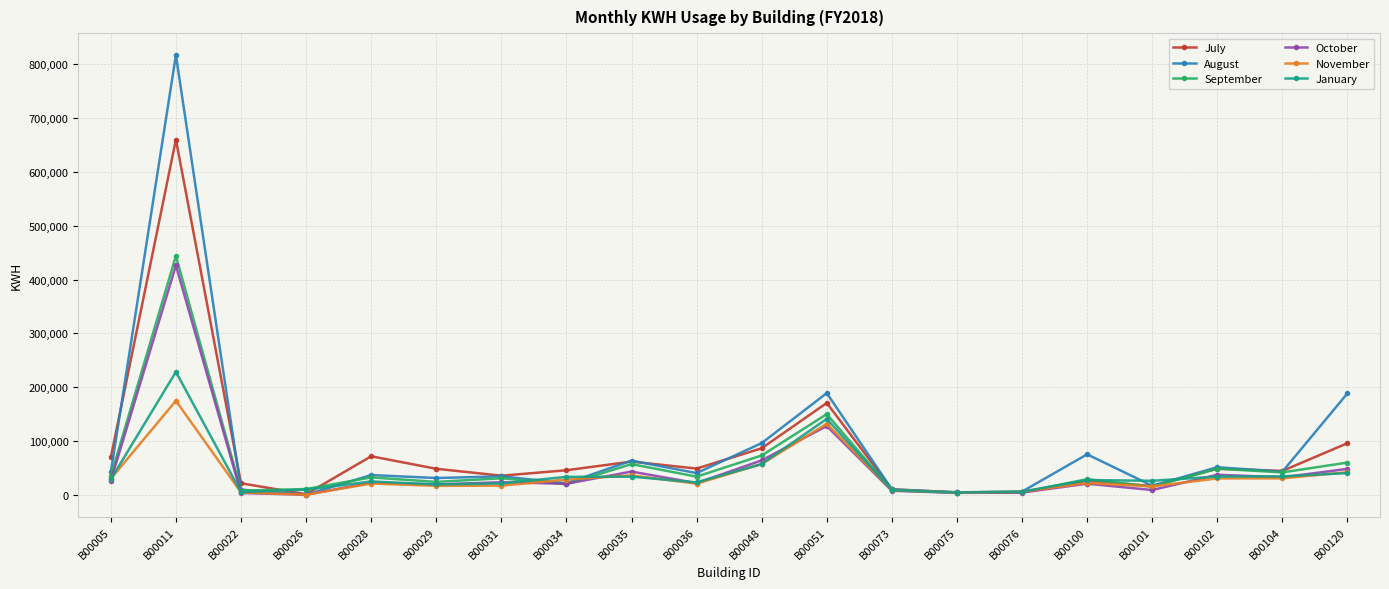

What is the difference between the maximum and second lowest values in the January series?

222942